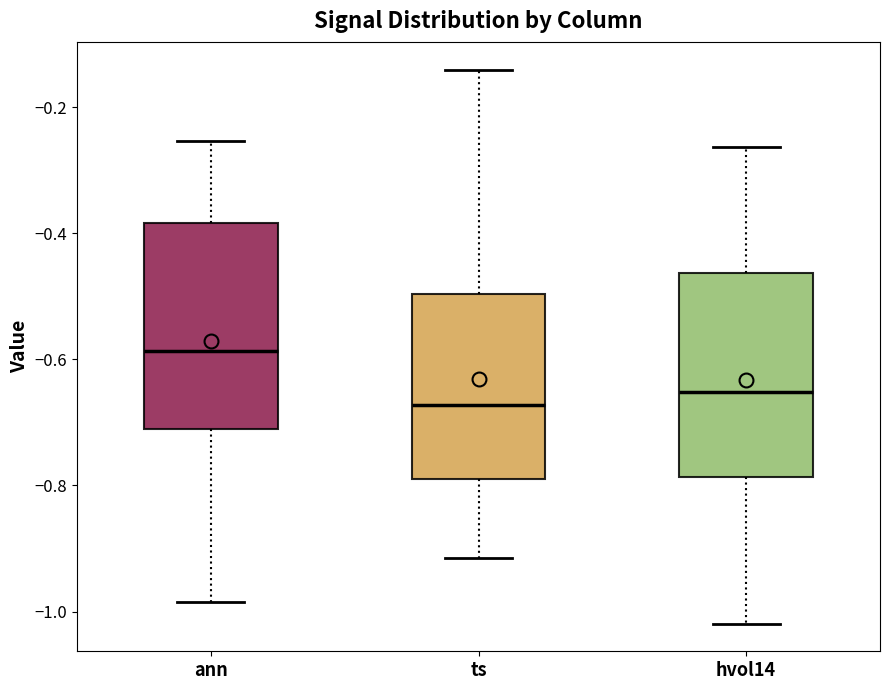

Reading left to right, transcribe this box plot: for each box, give where its median line is, the range the box spans, and where its two whiskers end, as read against the y-axis. The values are not printed on the chart, so give them approximately, as read against the axis.

ann: median -0.58, box -0.70 to -0.38, whiskers -0.98 to -0.26
ts: median -0.68, box -0.78 to -0.50, whiskers -0.92 to -0.14
hvol14: median -0.66, box -0.78 to -0.46, whiskers -1.02 to -0.26